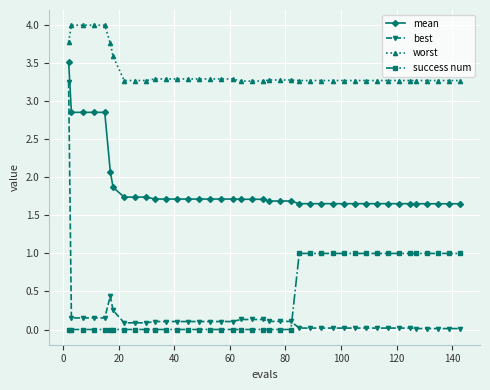

Which series has the widest spread of values?

best